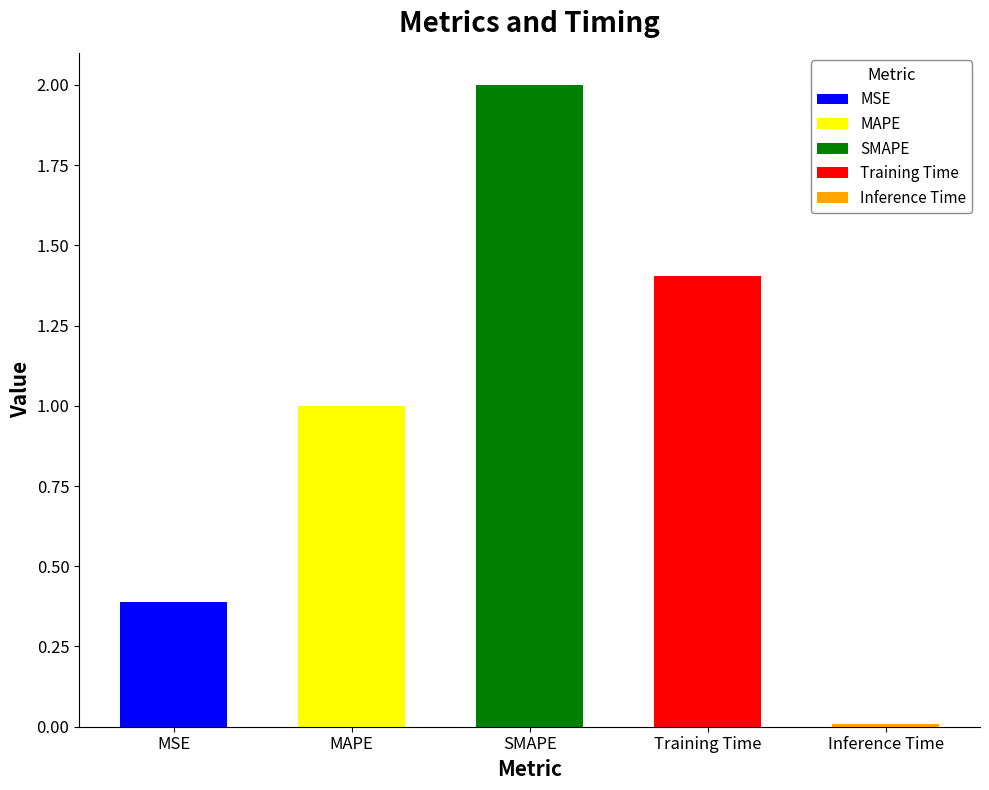

Reading left to right, extract all data points from this chart.

MSE=0.4	MAPE=1.0	SMAPE=2.0	Training Time=1.4	Inference Time=0.0